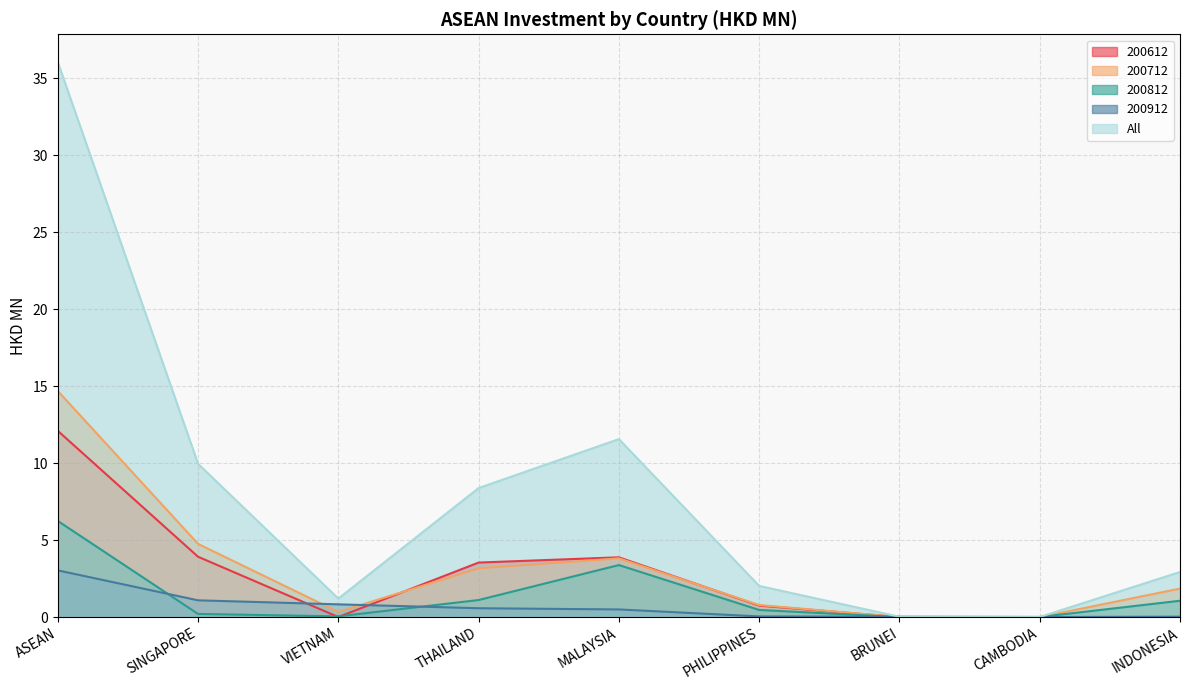

At which category is the sum across all series the highest?

ASEAN